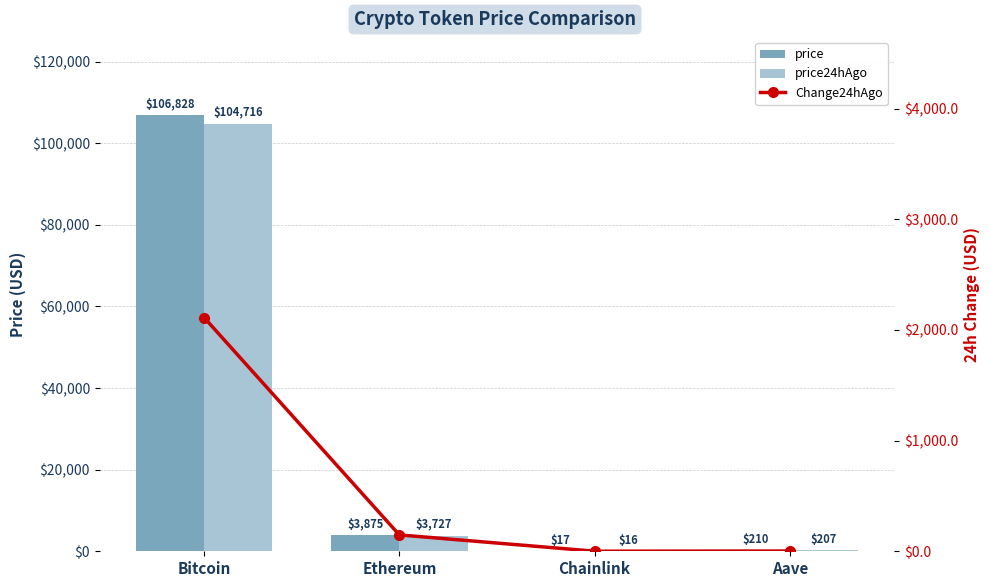

What is the maximum value for Change24hAgo?

2112.0